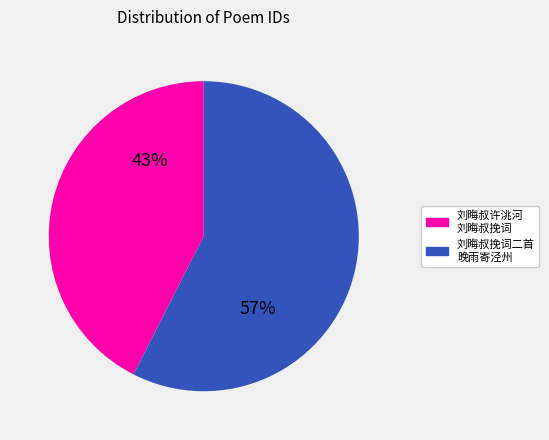

Which has a higher value, 刘晦叔挽词二首 晚雨寄泾州 or 刘晦叔许洮河 刘晦叔挽词?

刘晦叔挽词二首 晚雨寄泾州